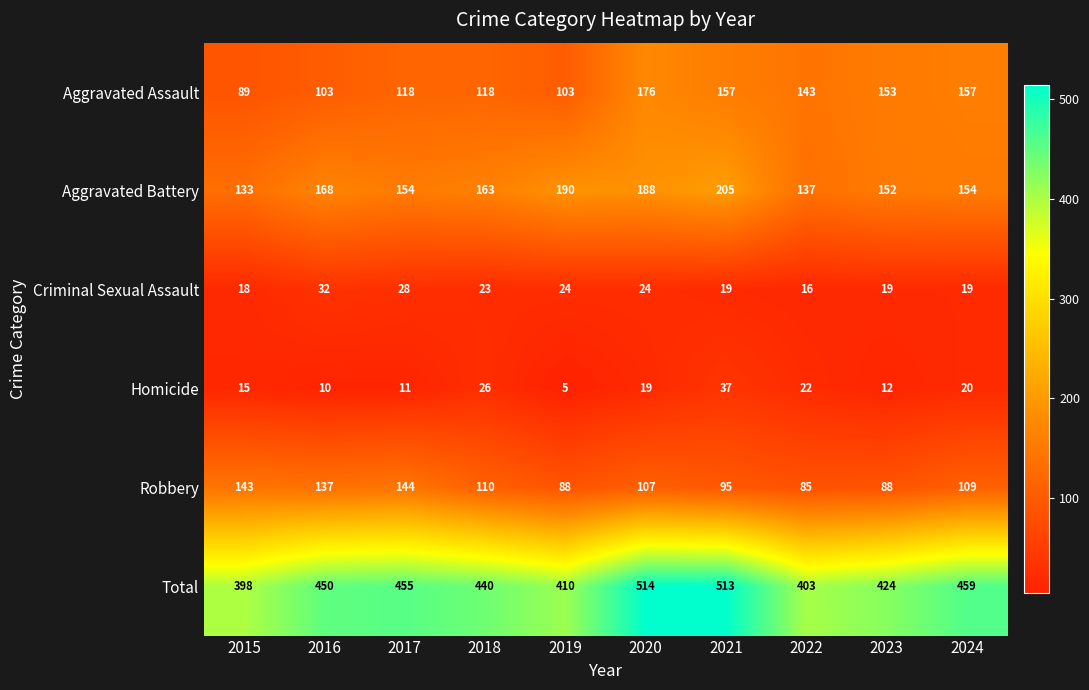

What is the total value across all series at 2015?

796